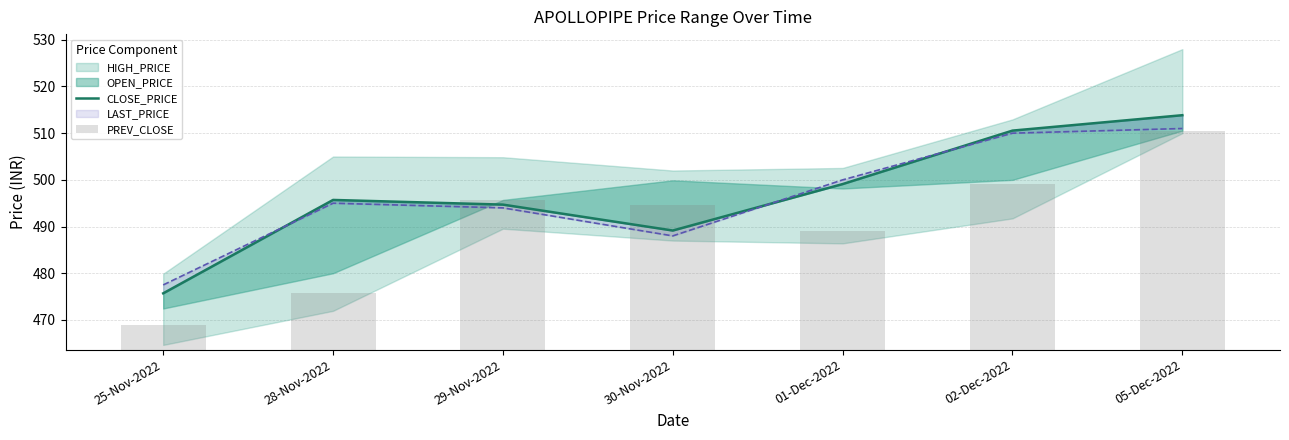

At which category does the chart reach its minimum across all series?

25-Nov-2022